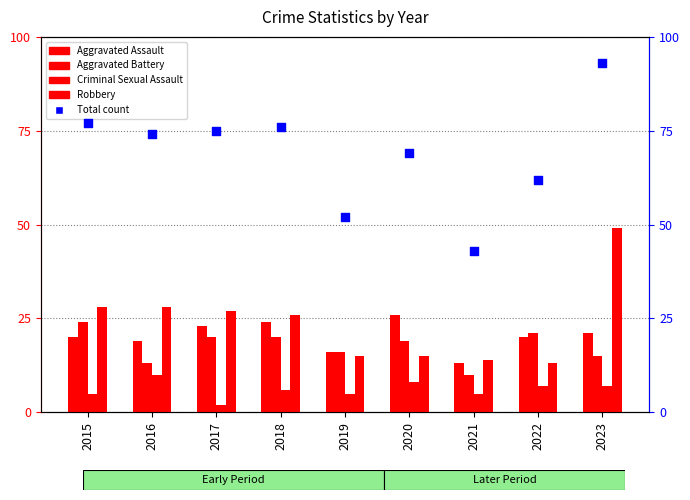

Is the value of Aggravated Assault at 2017 greater than the value of Robbery at 2023?

No